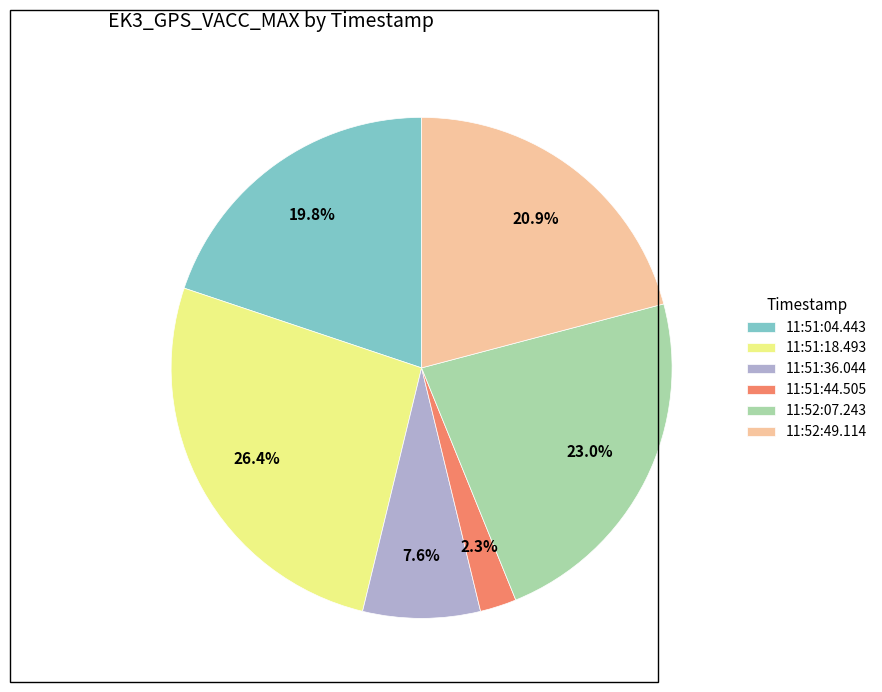

What is the smallest slice in the pie chart?

11:51:44.505